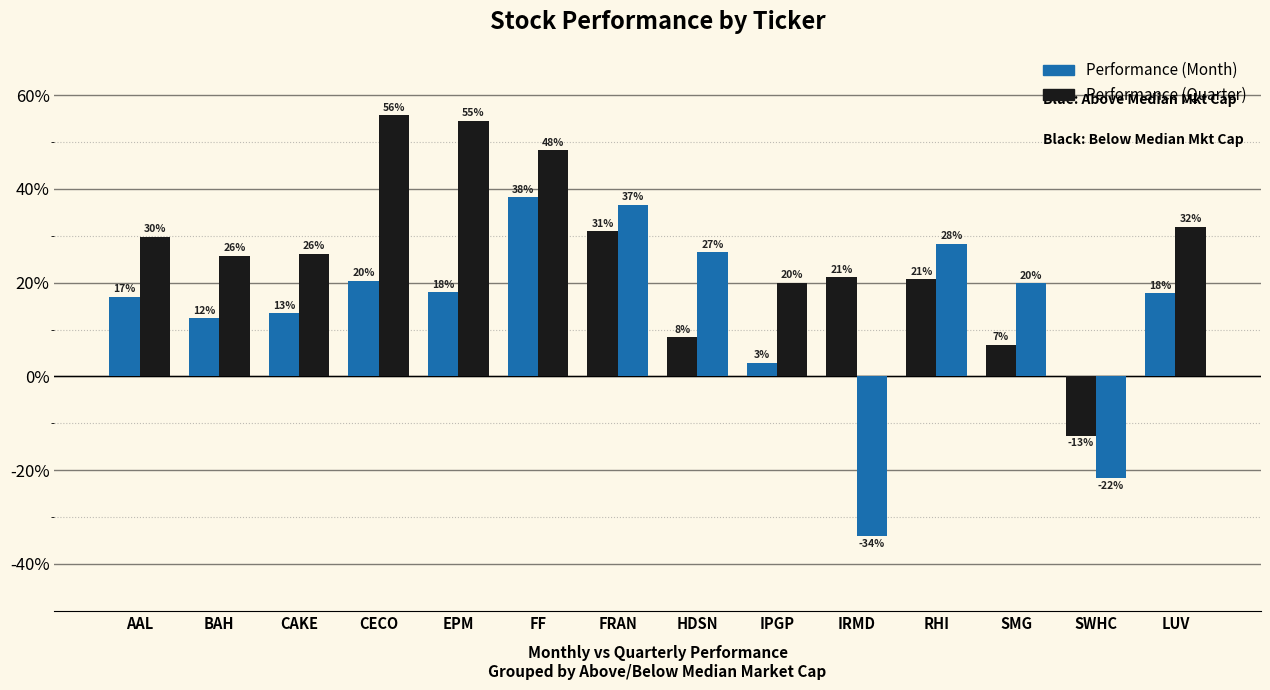

Is the value of Performance (Quarter) at LUV greater than the value of Performance (Month) at BAH?

Yes